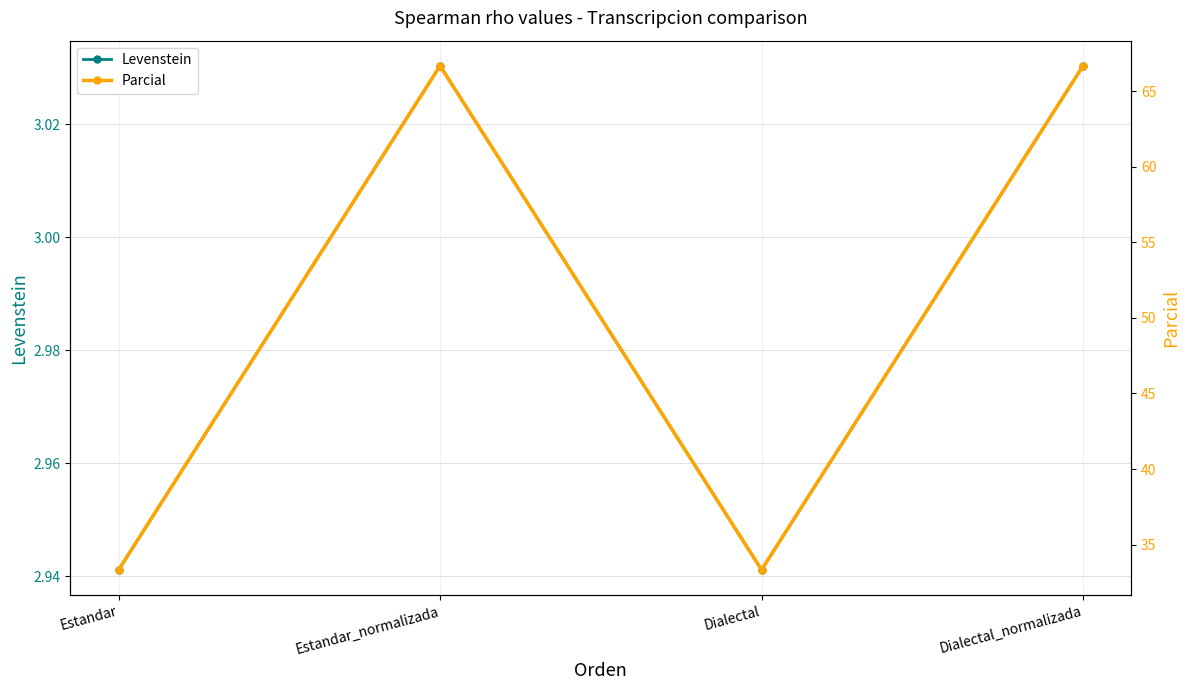

At which category is the sum across all series the highest?

Estandar_normalizada